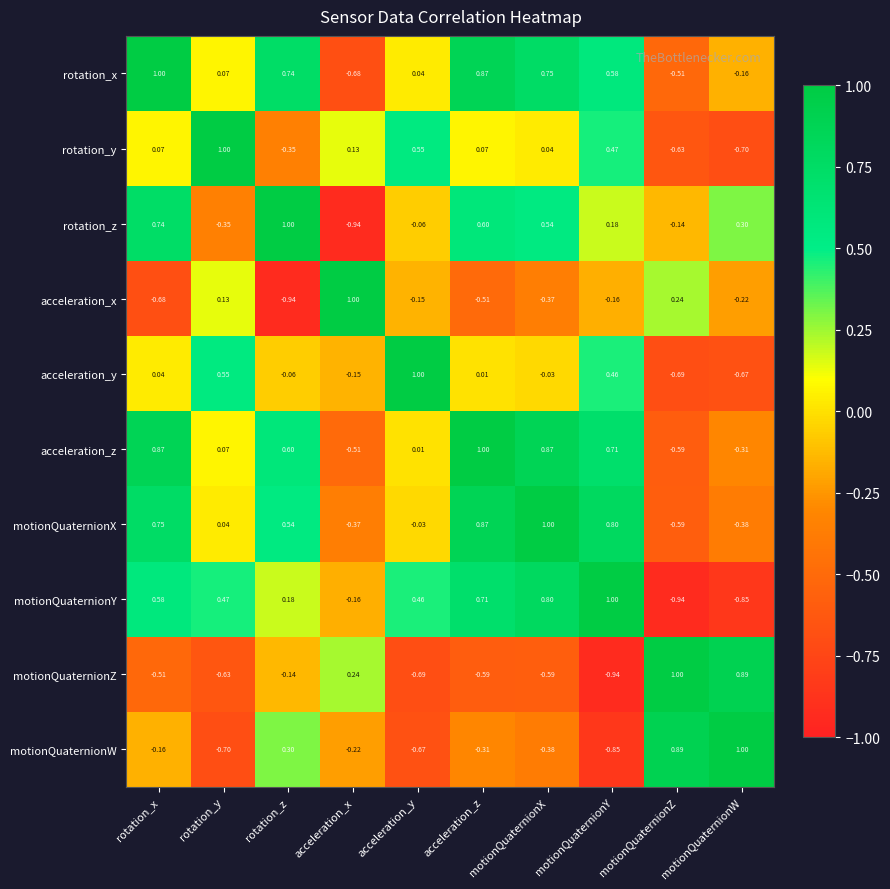

Is the value of rotation_x at motionQuaternionX greater than the value of acceleration_y at acceleration_z?

Yes